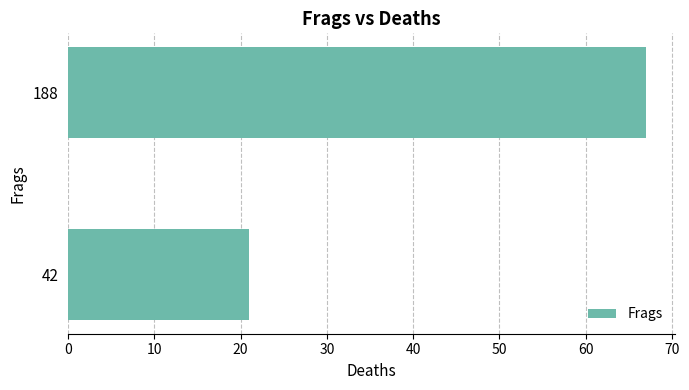

Which has a higher value, 188 or 42?

188